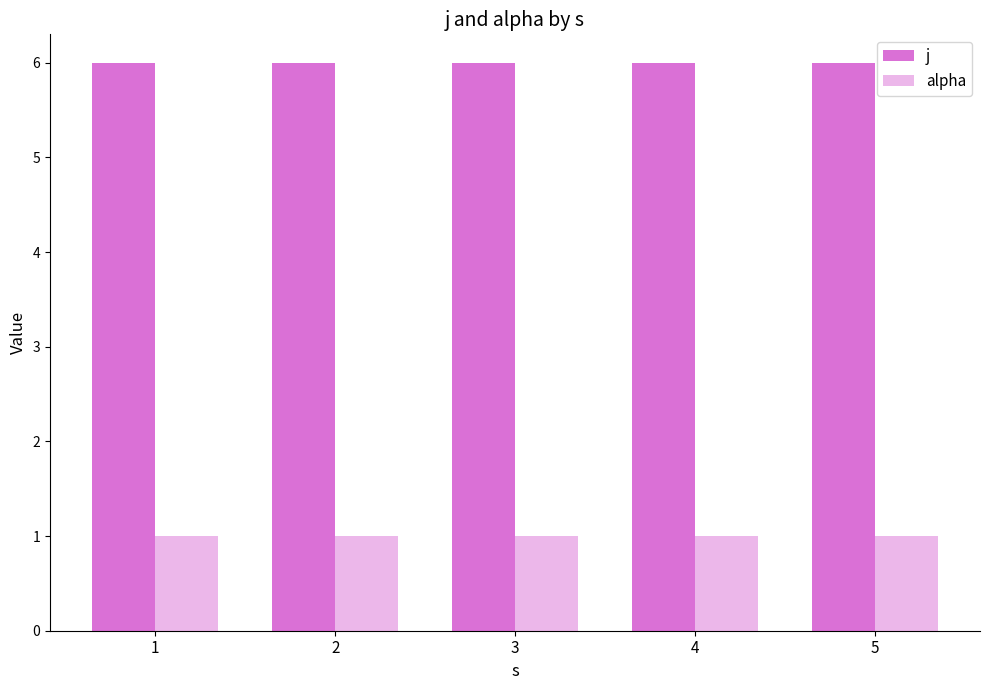

Does the chart contain any negative values?

No